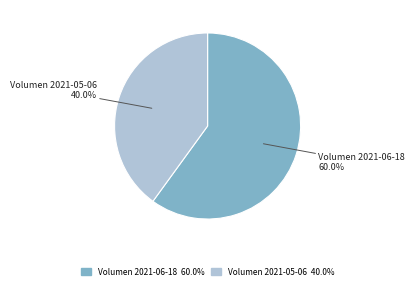

Is the sum of Volumen 2021-05-06 and Volumen 2021-06-18 greater than half?

Yes